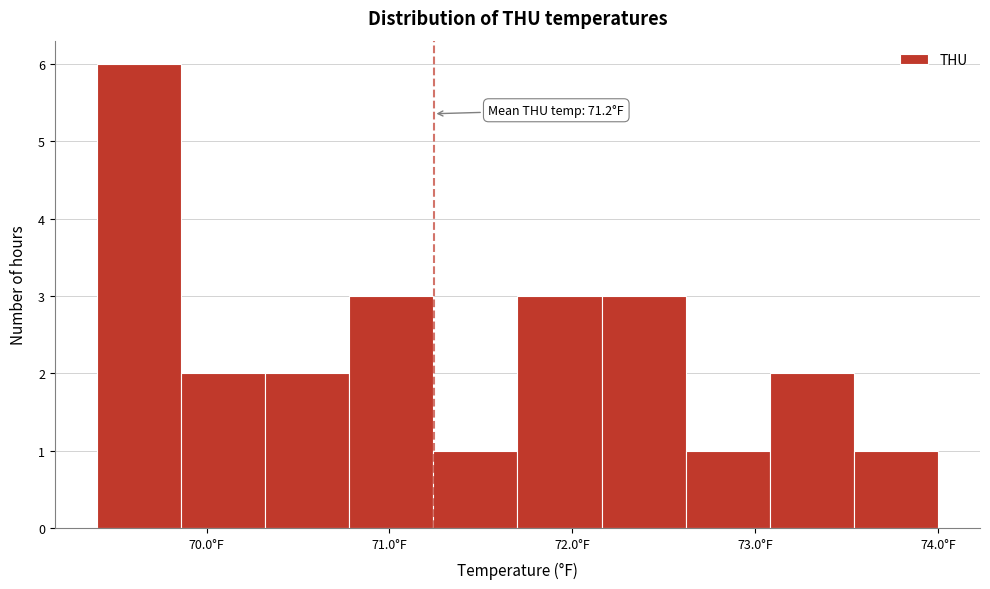

Which range on the x-axis has the tallest bar?

69.40 to 69.86